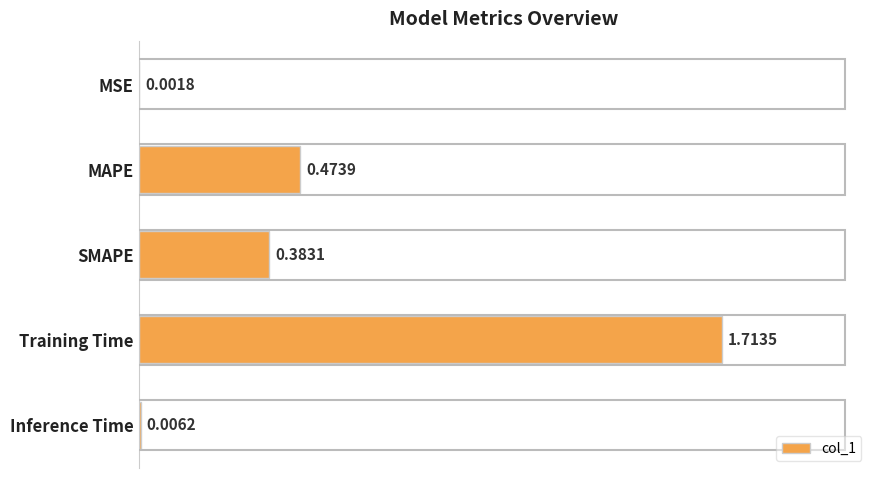

What is the change in value from MAPE to Training Time?

+1.2